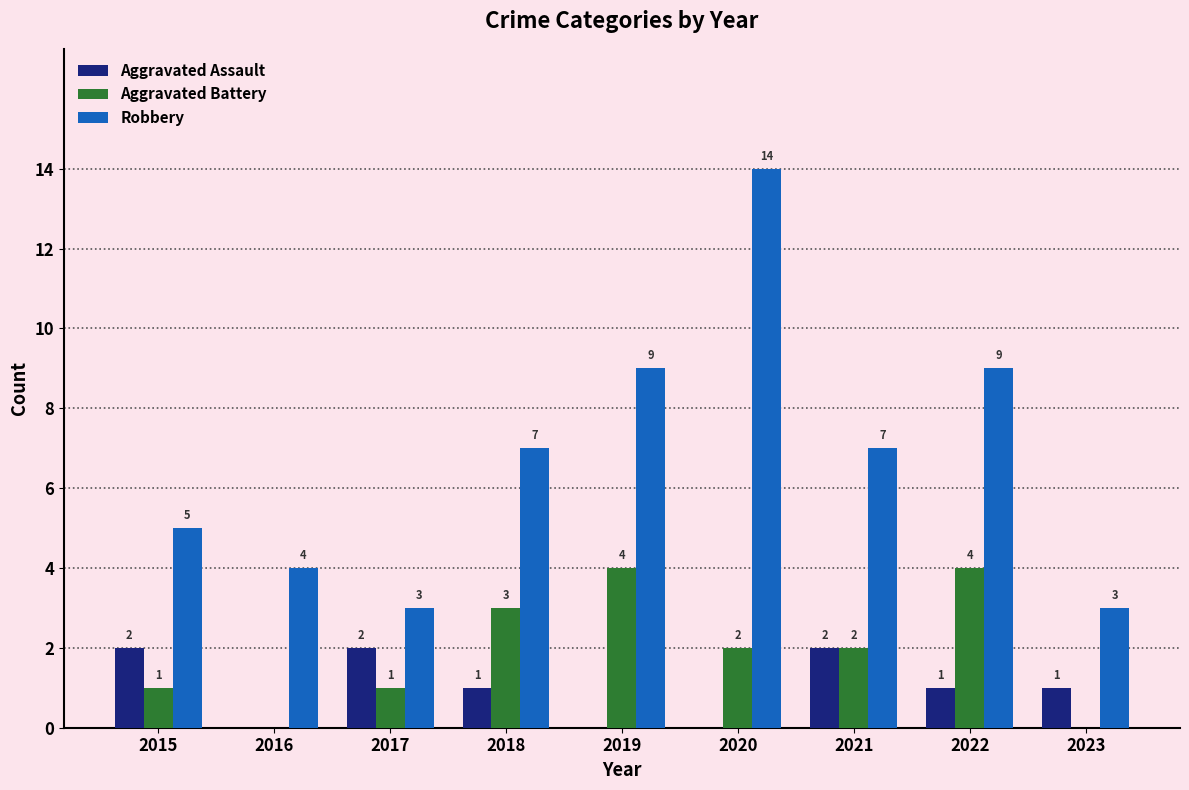

What is the sum of the Aggravated Battery values at 2022 and 2016?

4